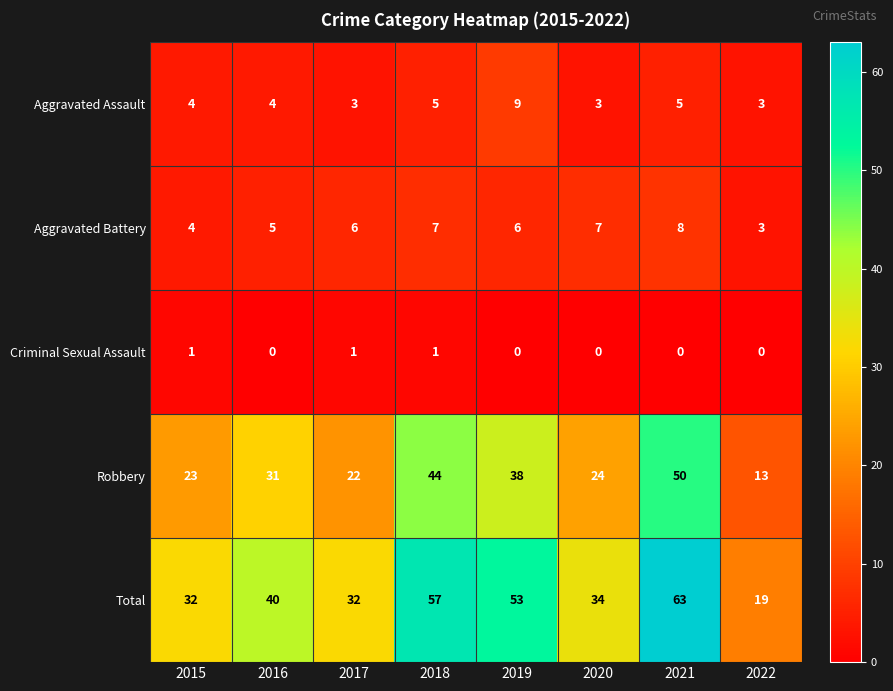

Which series changed the most between 2015 and 2018?

Total